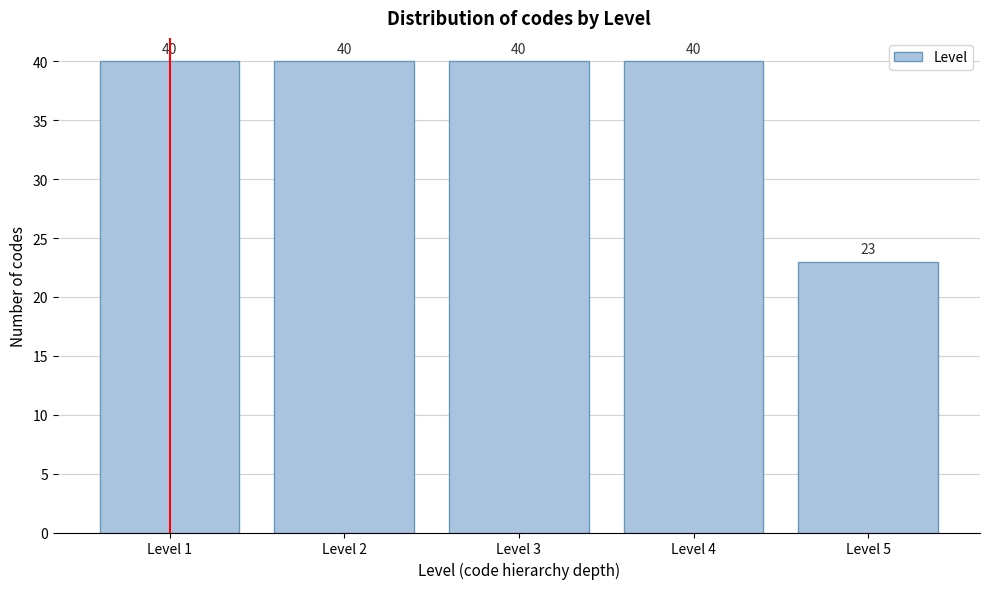

Reading left to right, list every bar in this chart as the range it spans on the x-axis followed by its height.

0.5 to 1.5: 40
1.5 to 2.5: 40
2.5 to 3.5: 40
3.5 to 4.5: 40
4.5 to 5.5: 23